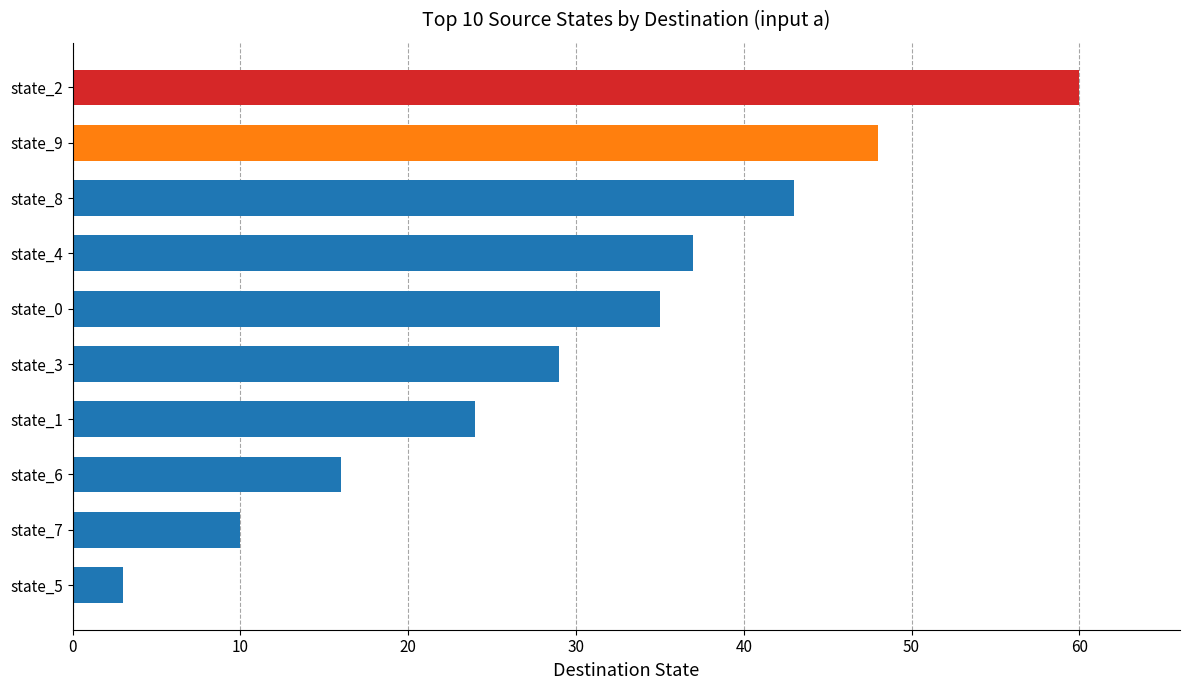

Which label corresponds to the smallest value in the chart?

state_5